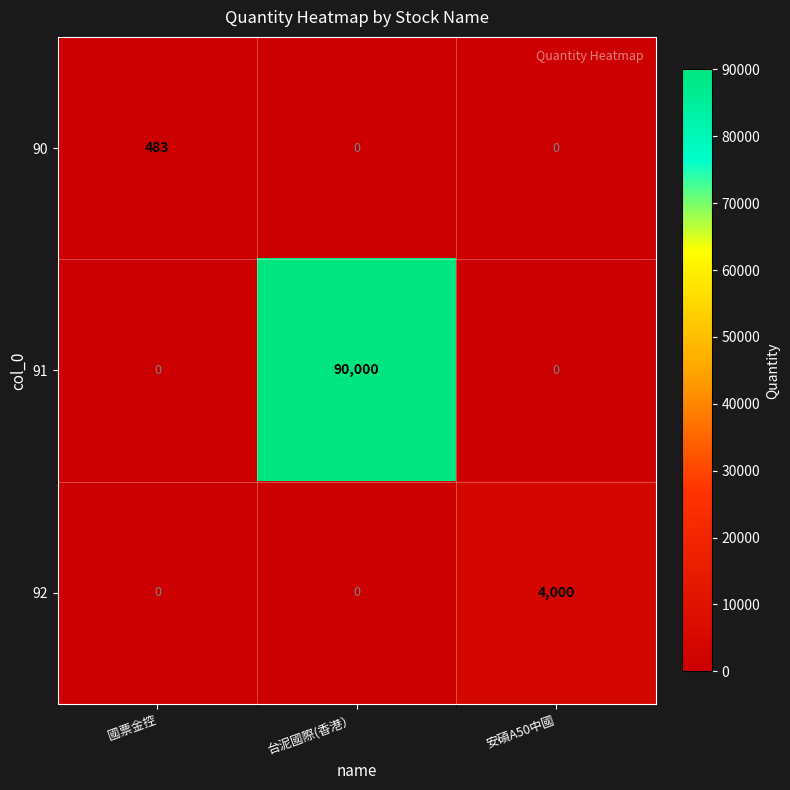

The 92 series shows 0 at 國票金控. True or false?

True